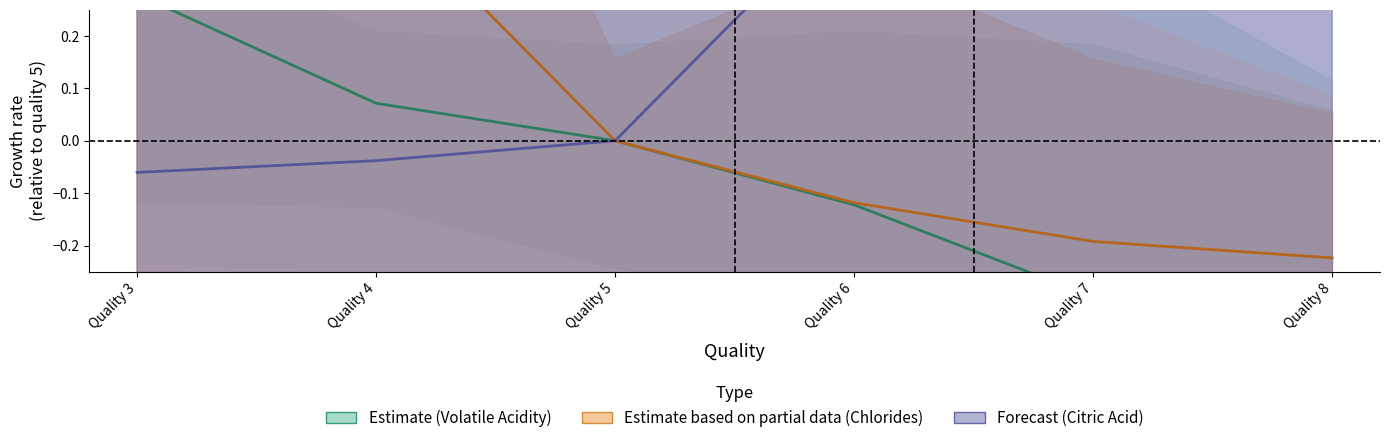

Between Quality 7 and Quality 5, which is larger?

Quality 5